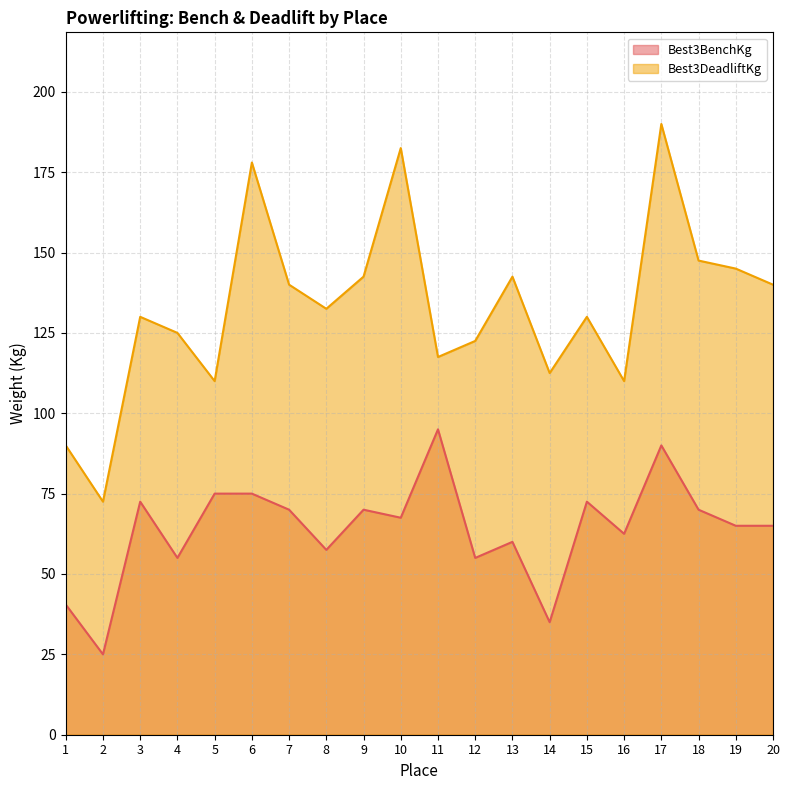

How many categories are shown in the chart?

20